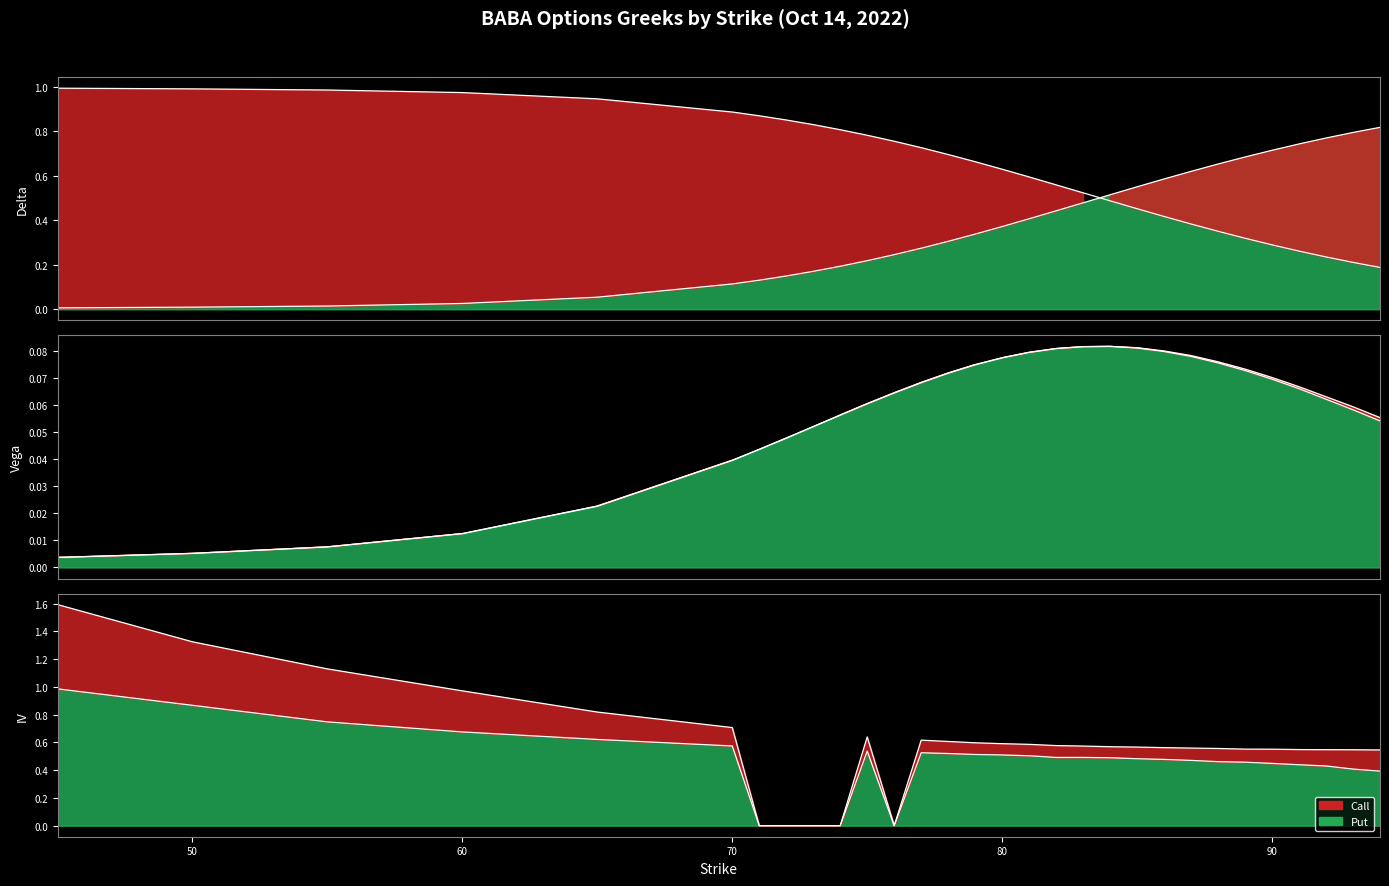

How many lines are shown in the chart?

6